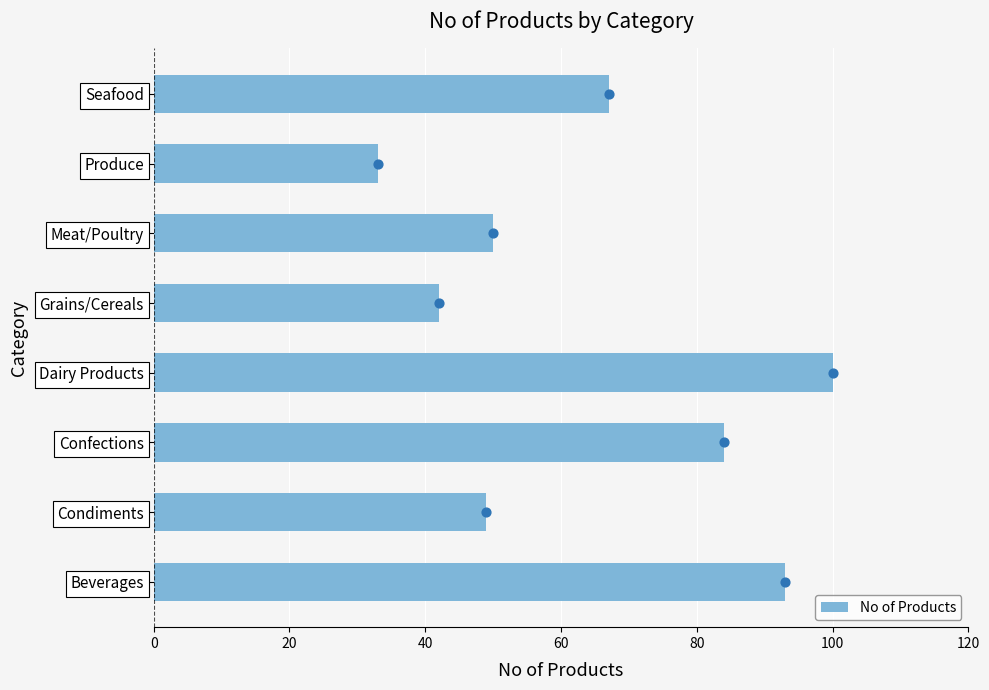

What is the highest value of the No of Products series?

100